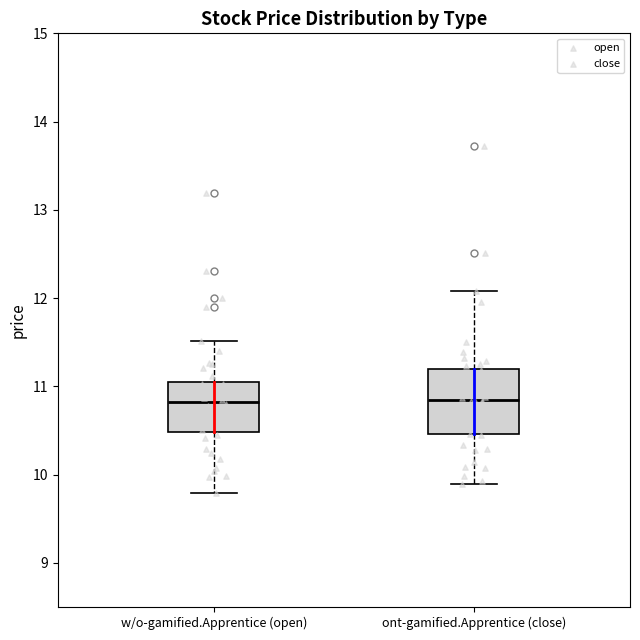

Reading left to right, transcribe this box plot: for each box, give where its median line is, the range the box spans, and where its two whiskers end, as read against the y-axis. The values are not printed on the chart, so give them approximately, as read against the axis.

w/o-gamified.Apprentice (open): median 10.8, box 10.5 to 11.1, whiskers 9.8 to 11.5
ont-gamified.Apprentice (close): median 10.9, box 10.5 to 11.2, whiskers 9.9 to 12.1